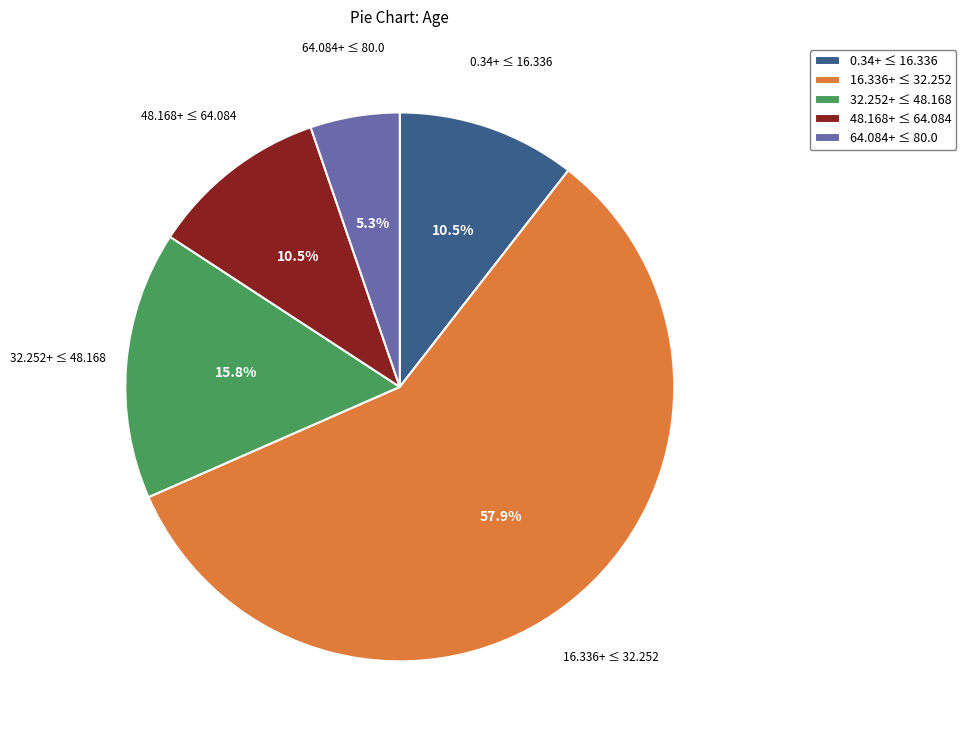

Do 0.34+ ≤ 16.336 and 64.084+ ≤ 80.0 together represent more than half of the pie?

No